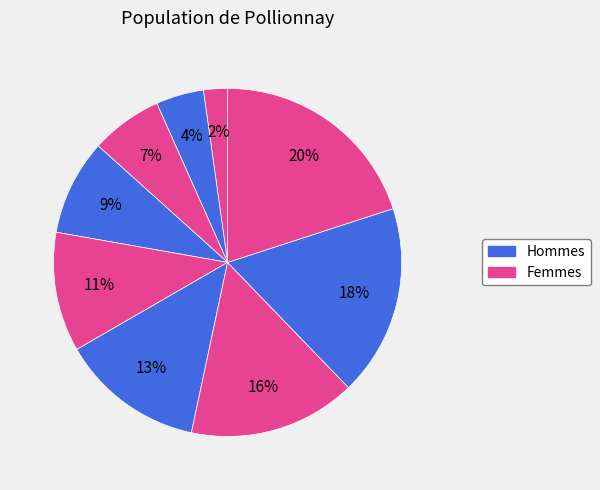

Count the number of slices in the pie.

9